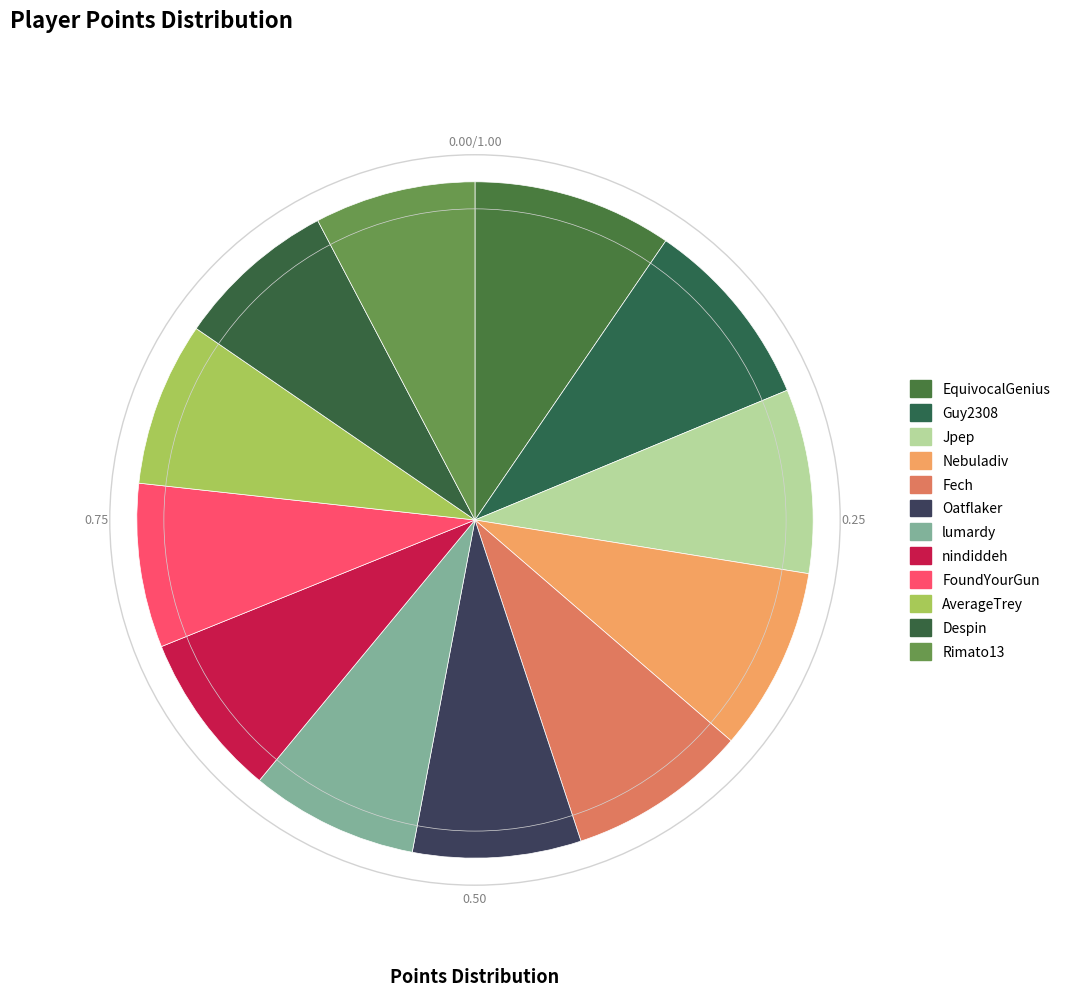

Is it true that lumardy is 1% of the pie?

False